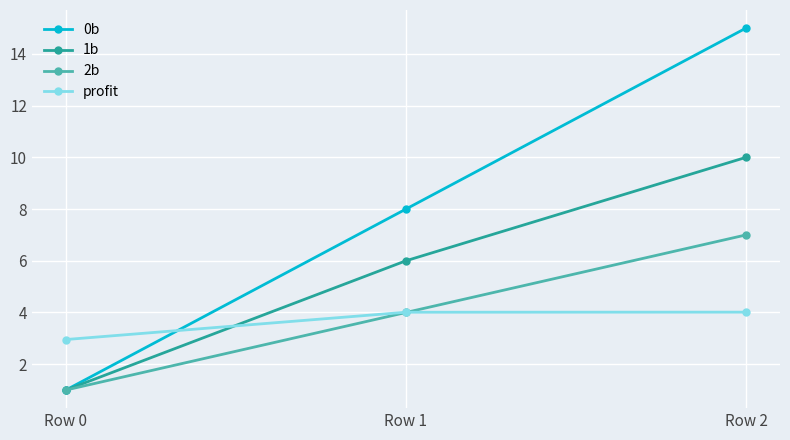

What is the value of the 2b point at the 1st from the left?

1.0